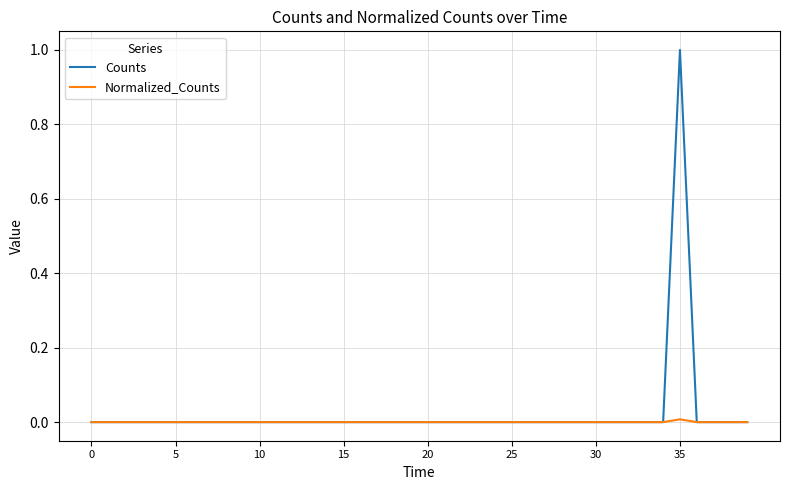

What is the greatest value displayed?

1.0